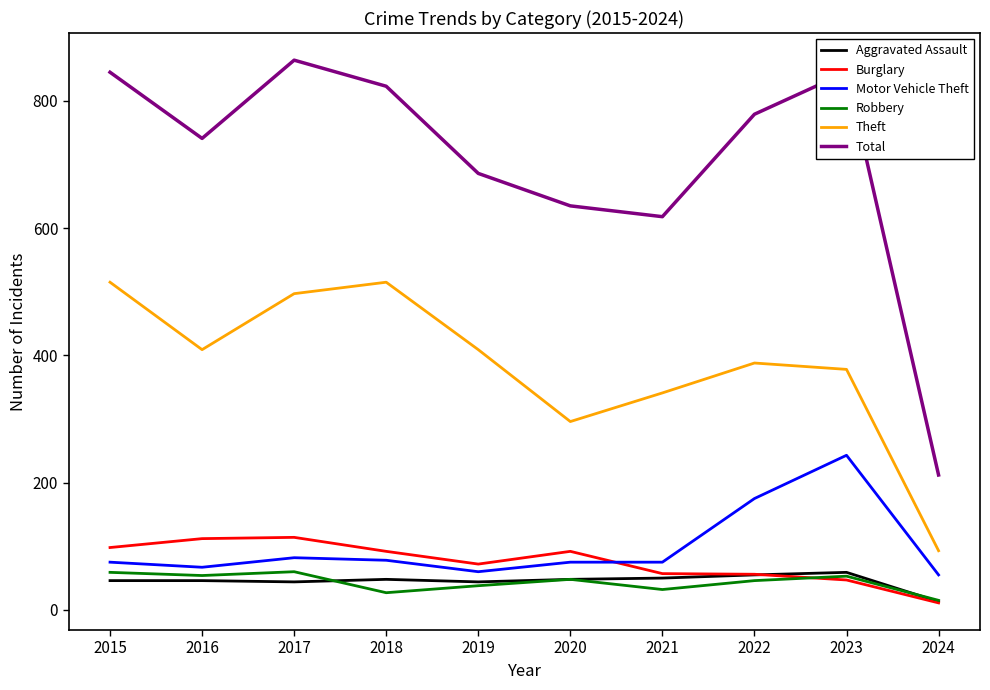

Where is Theft nearest to the value 304?

2020